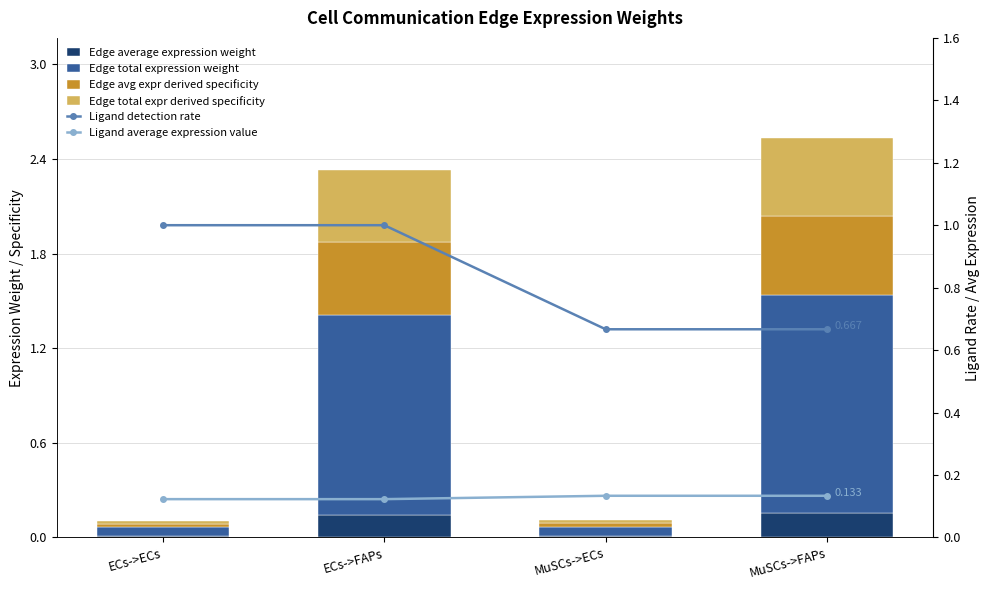

Which series has the largest total across all categories?

Ligand detection rate